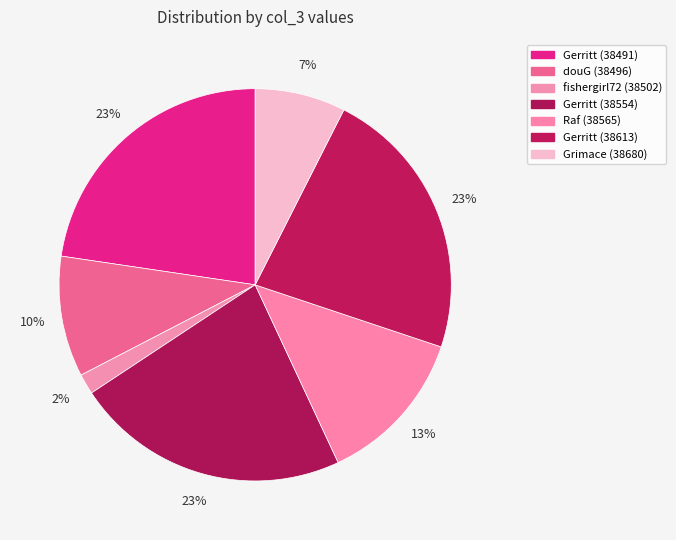

The Raf (38565) slice represents 13% of the pie. True or false?

True